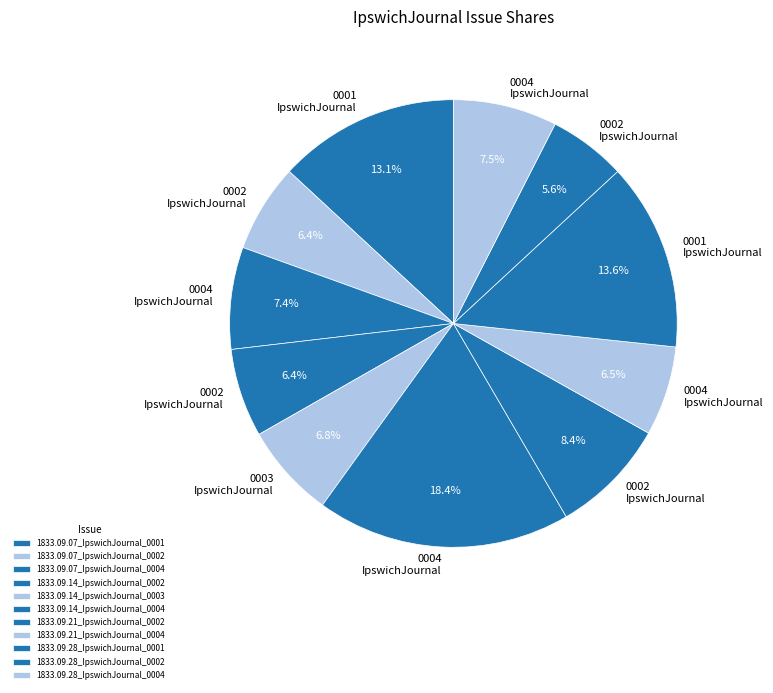

How much of the chart is everything except 1833.09.07_IpswichJournal_0004?

92.6%